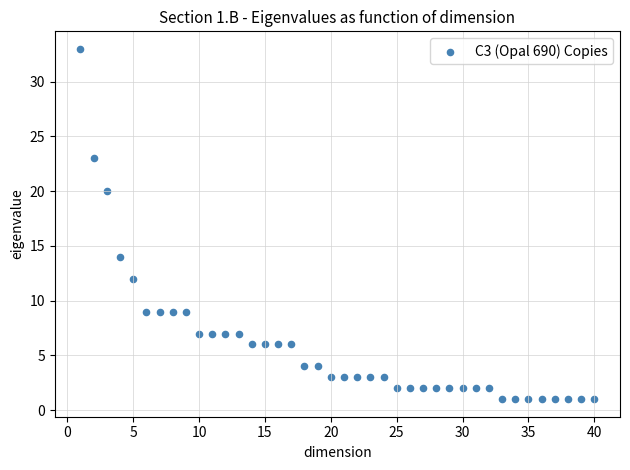

What is the range of Y values (max minus min)?

32